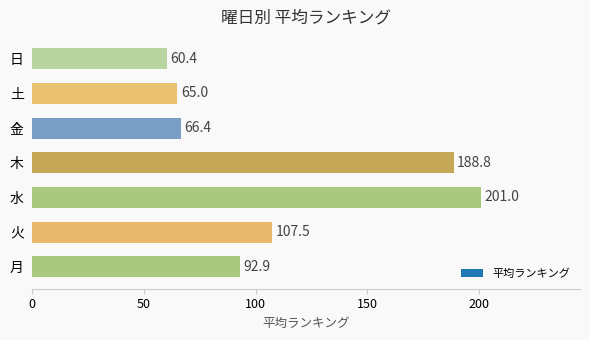

Is it true that the value at 水 is 201.0?

True